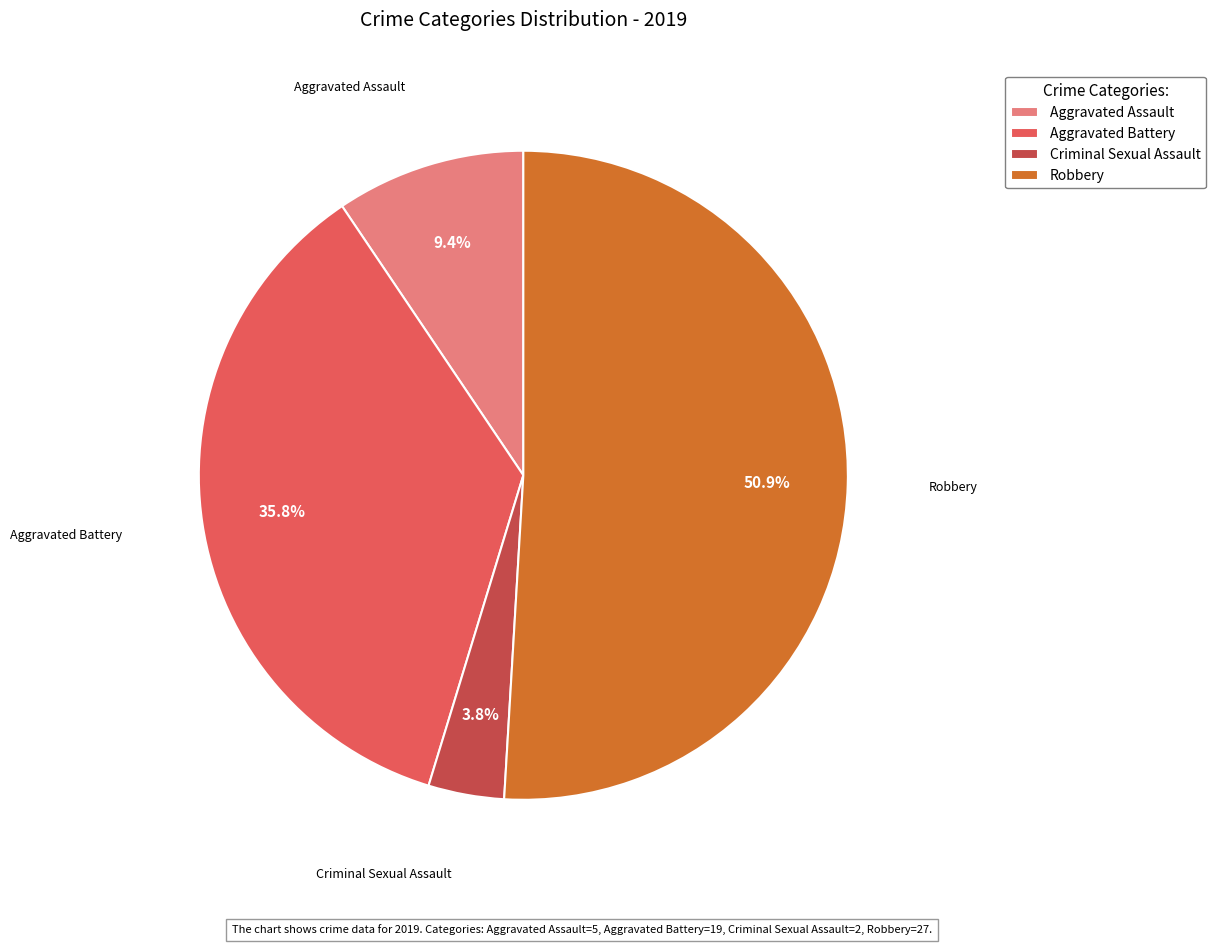

Which slice is the largest?

Robbery